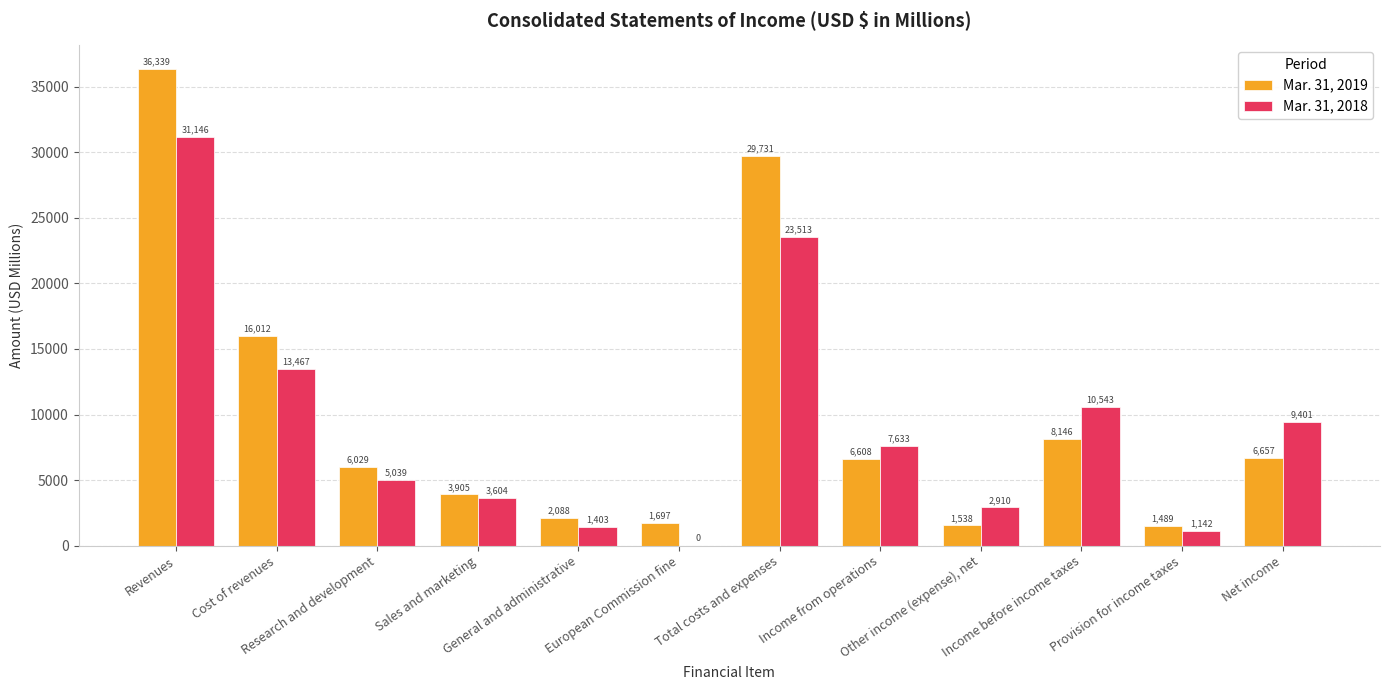

Reading left to right, extract all data points from this chart.

Mar. 31, 2019: 36339	16012	6029	3905	2088	1697	29731	6608	1538	8146	1489	6657
Mar. 31, 2018: 31146	13467	5039	3604	1403	0	23513	7633	2910	10543	1142	9401